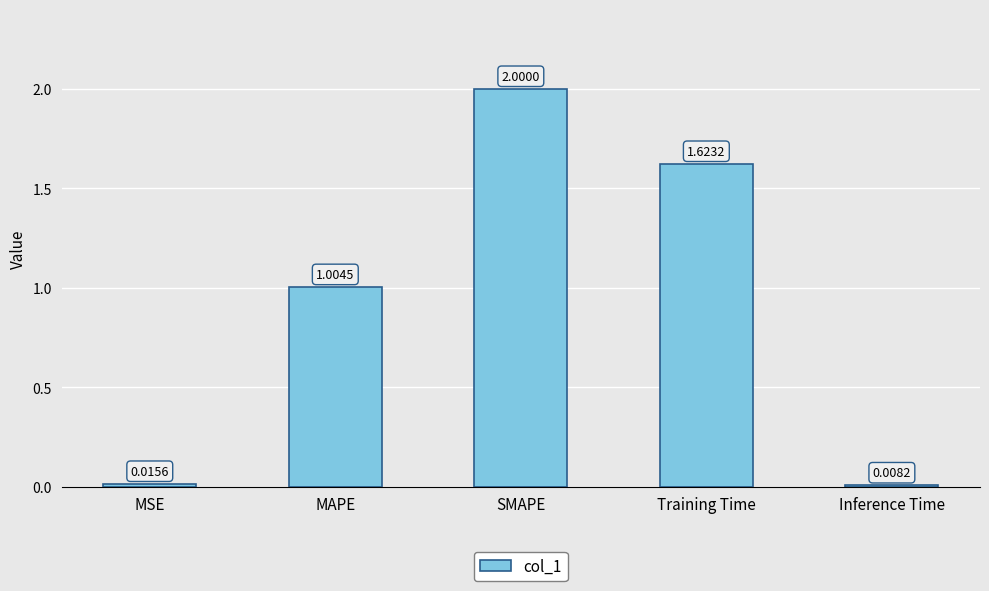

Which label corresponds to the smallest value in the chart?

Inference Time